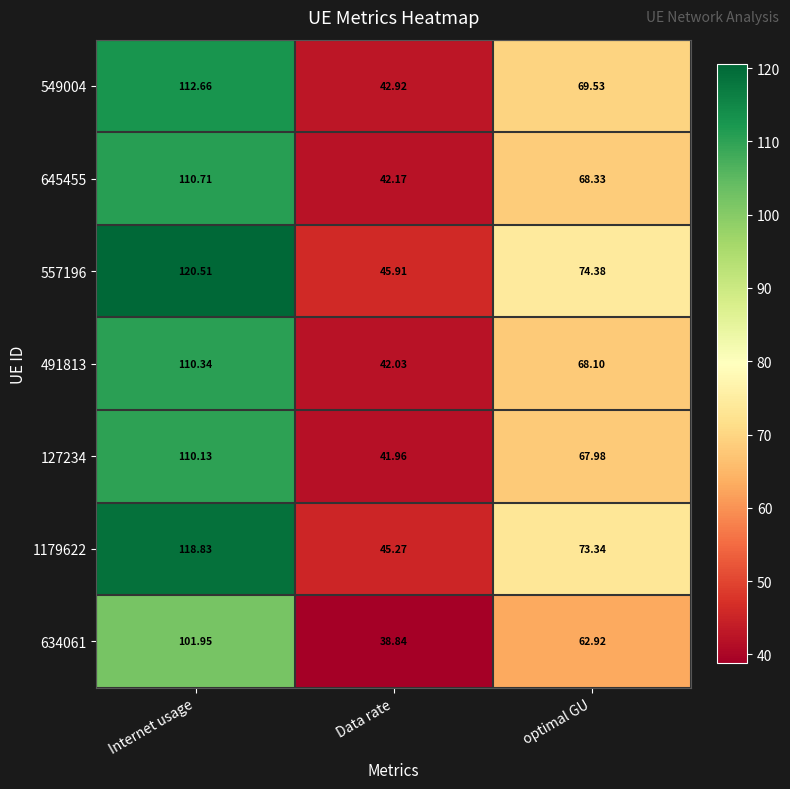

At how many categories does at least one series exceed 77?

1